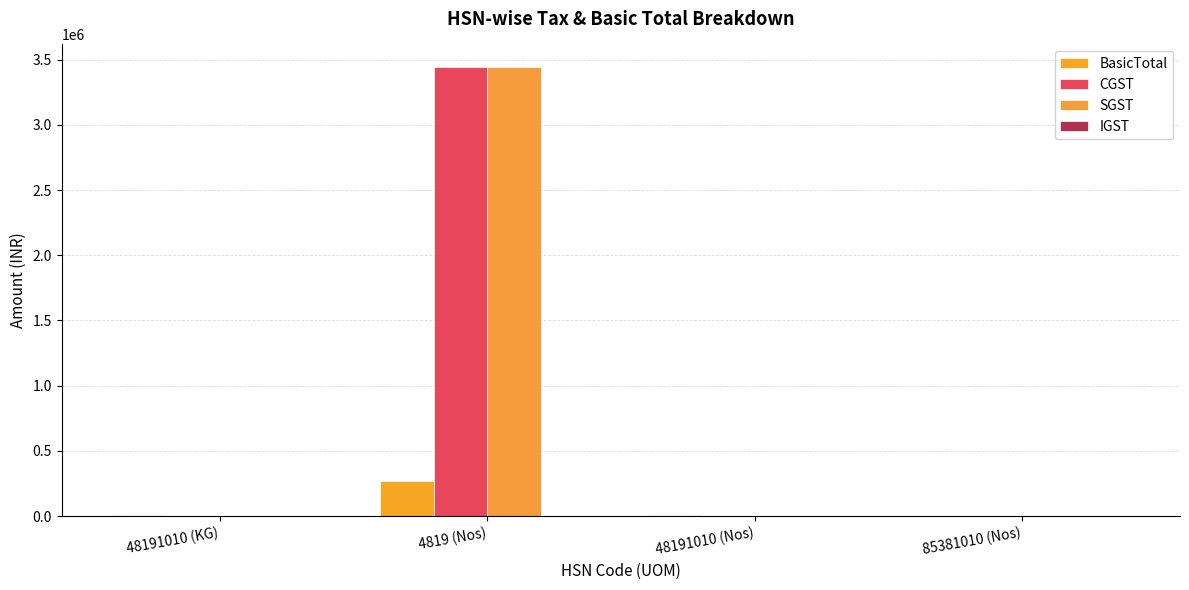

What is the difference between the highest and lowest values at 85381010 (Nos)?

4050.0